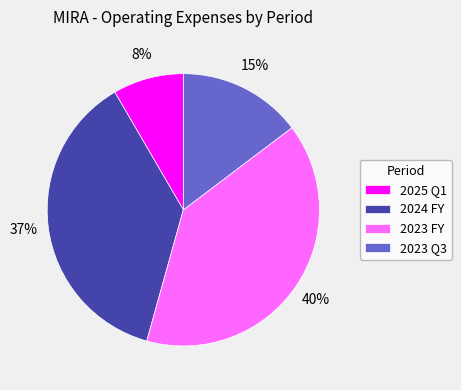

What is the smallest slice in the pie chart?

2025 Q1